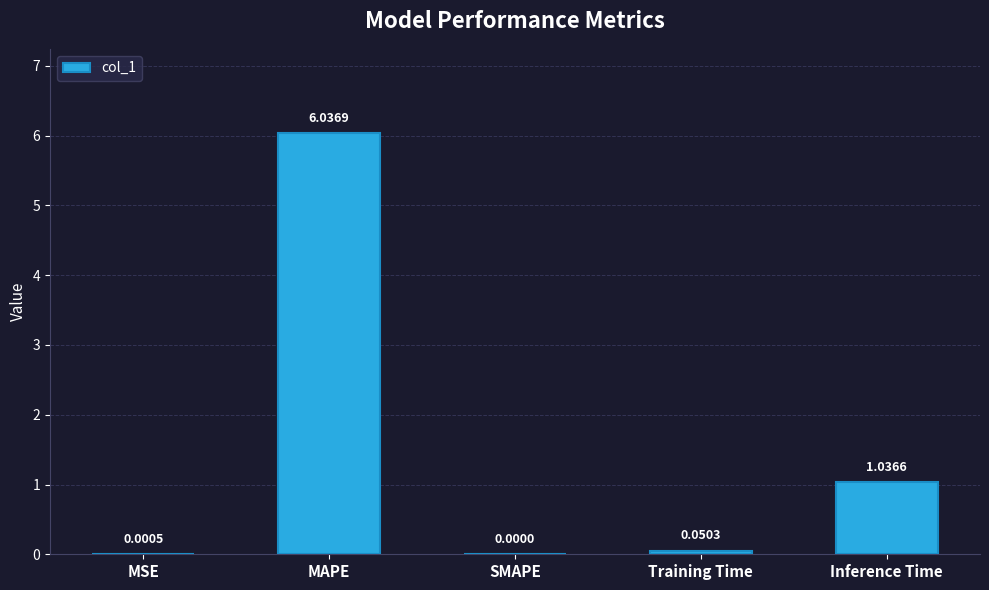

What is the sum of all values?

7.1